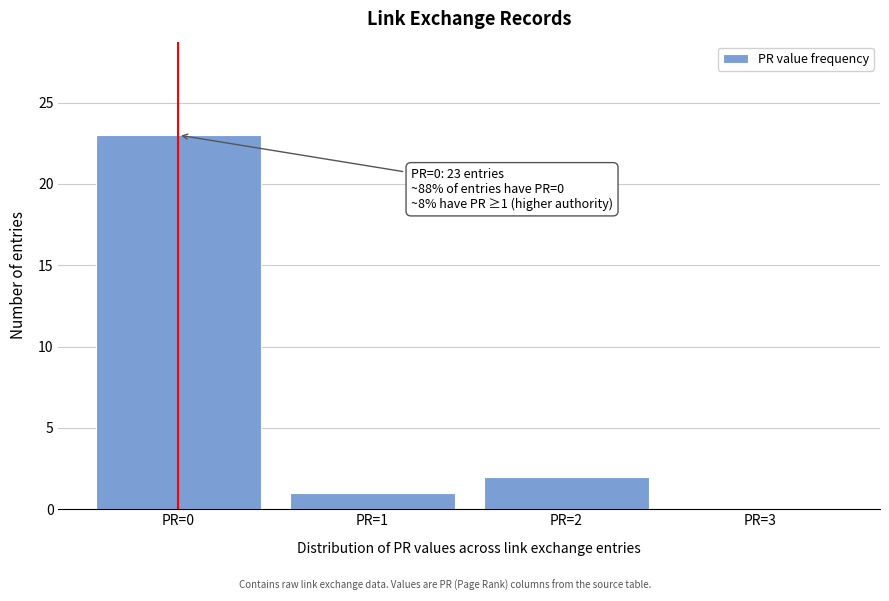

Reading left to right, transcribe all the data shown in this chart.

PR=0=23	PR=1=1	PR=2=2	PR=3=0